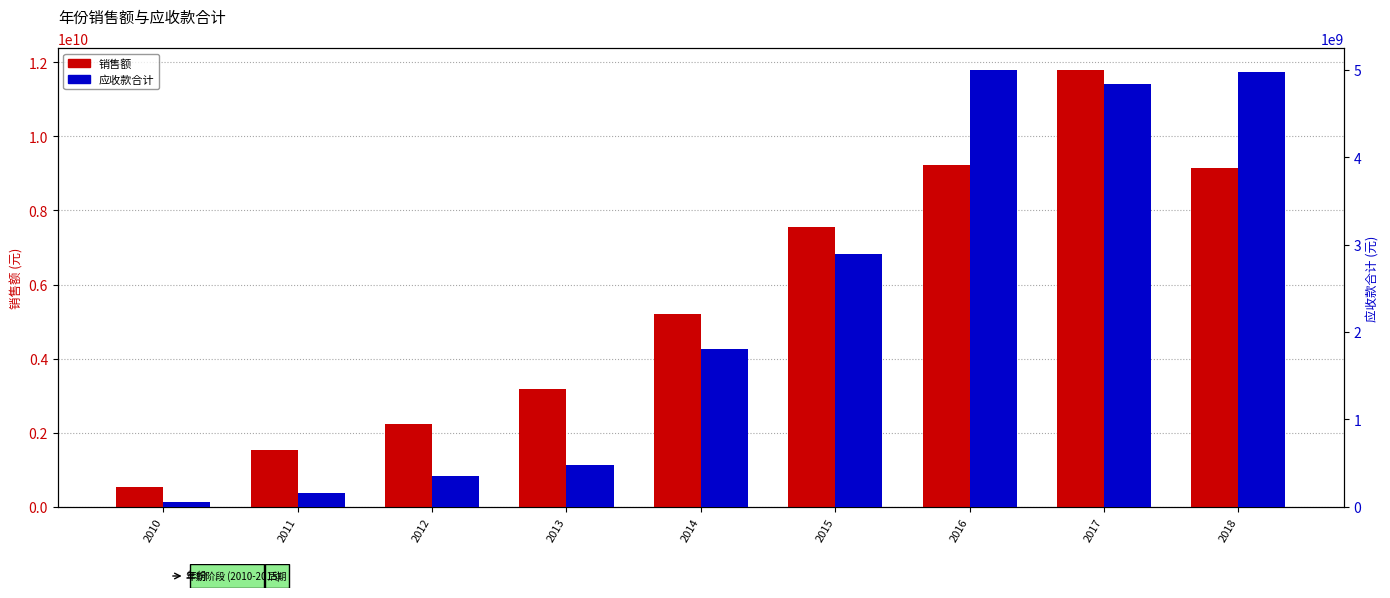

What is the smallest value displayed?

54387963.1